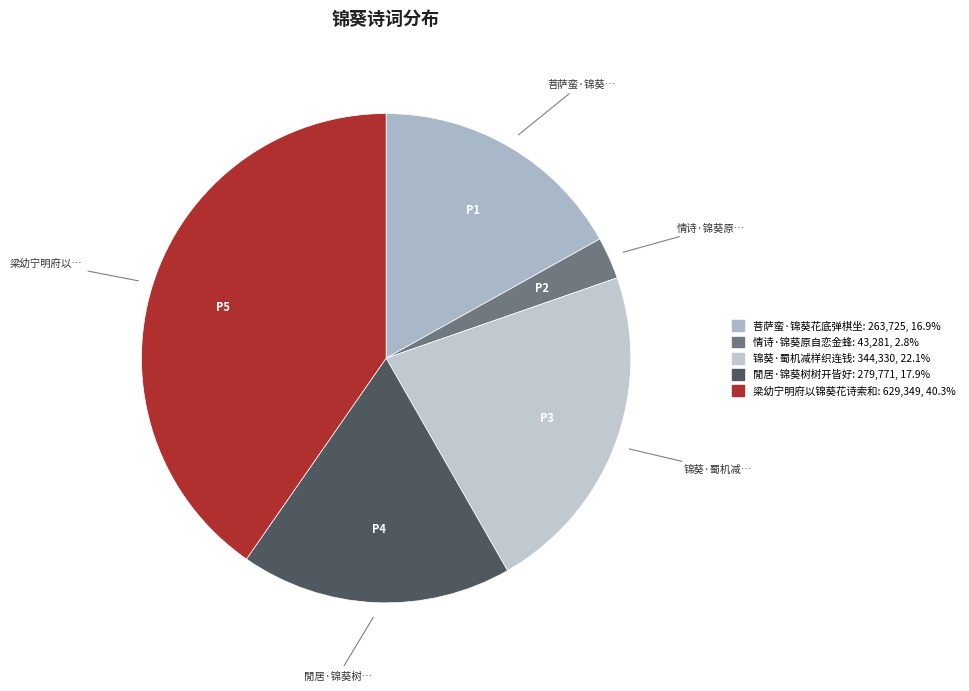

Is it true that 閒居·锦葵树树开皆好 is 5% of the pie?

False